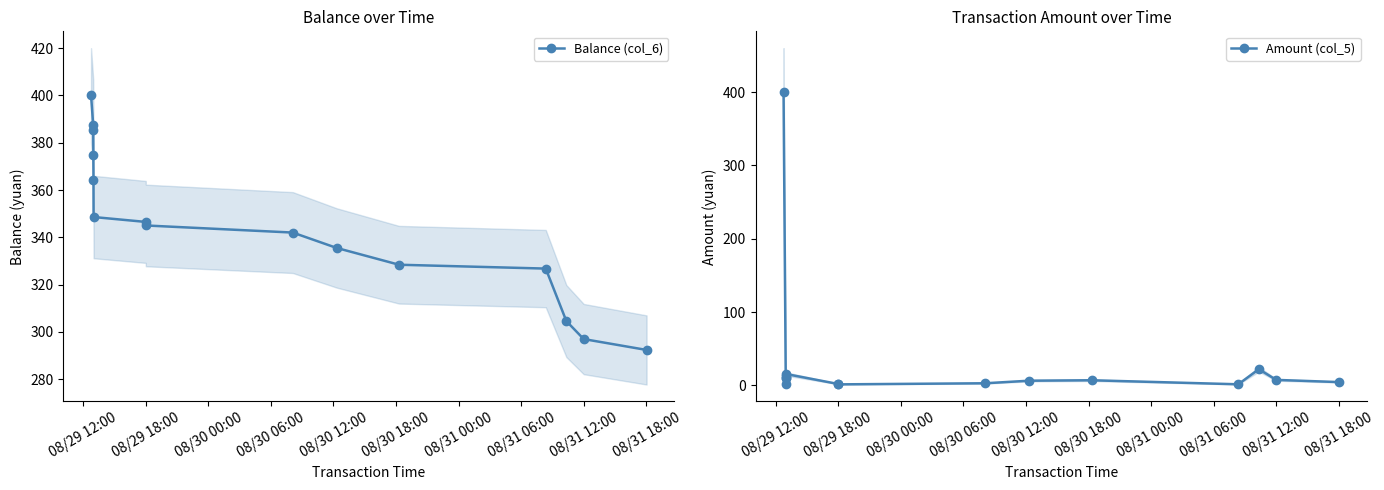

True or false: Balance (col_6) and Amount (col_5) cross at least once.

False